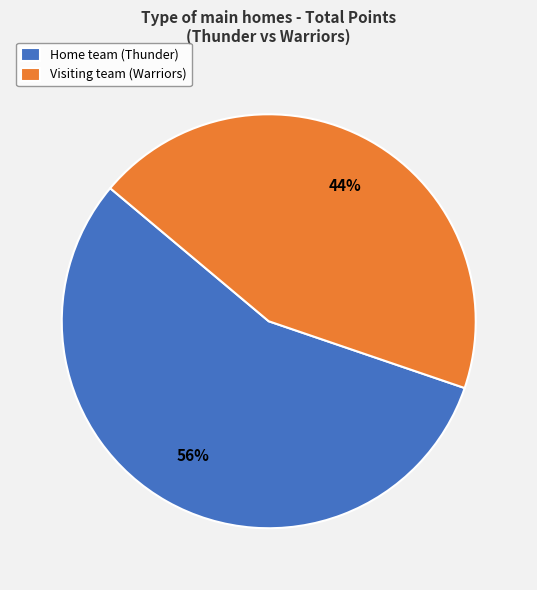

Between Visiting team (Warriors) and Home team (Thunder), which is larger?

Home team (Thunder)